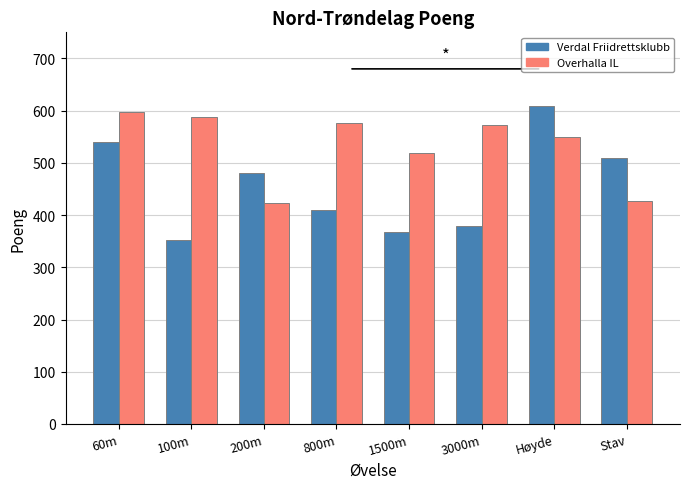

Reading left to right, transcribe all the data shown in this chart.

Verdal Friidrettsklubb: 540	353	481	410	368	380	609	510
Overhalla IL: 598	588	423	577	518	573	550	427